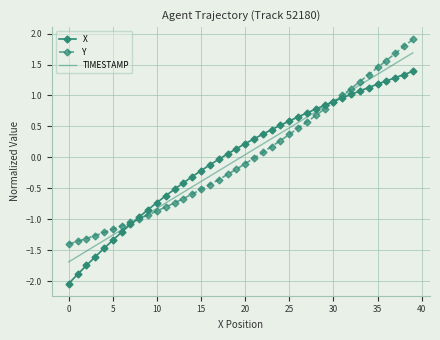

Which series has the largest range (max minus min)?

X